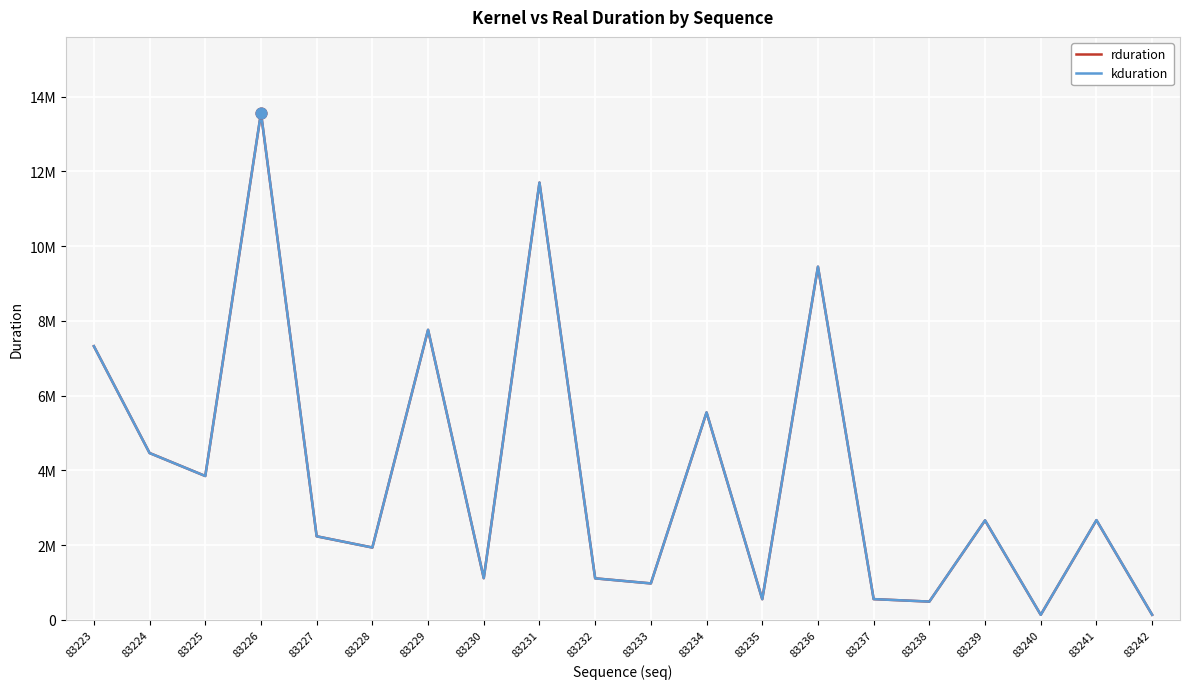

Is the value of rduration at 83233 greater than the value of kduration at 83225?

No